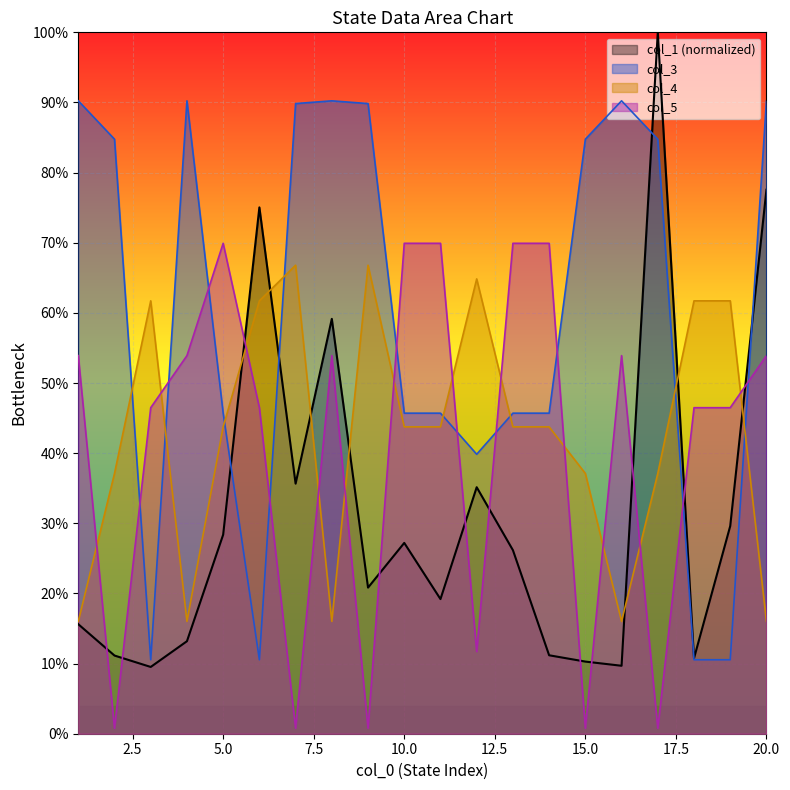

List the series in order of their peak value, lowest first.

col_4, col_5, col_3, col_1